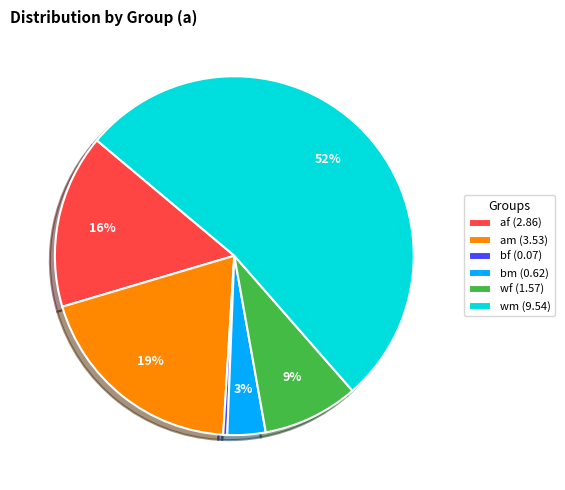

To the nearest percent, what portion does bm (0.62) represent?

3%